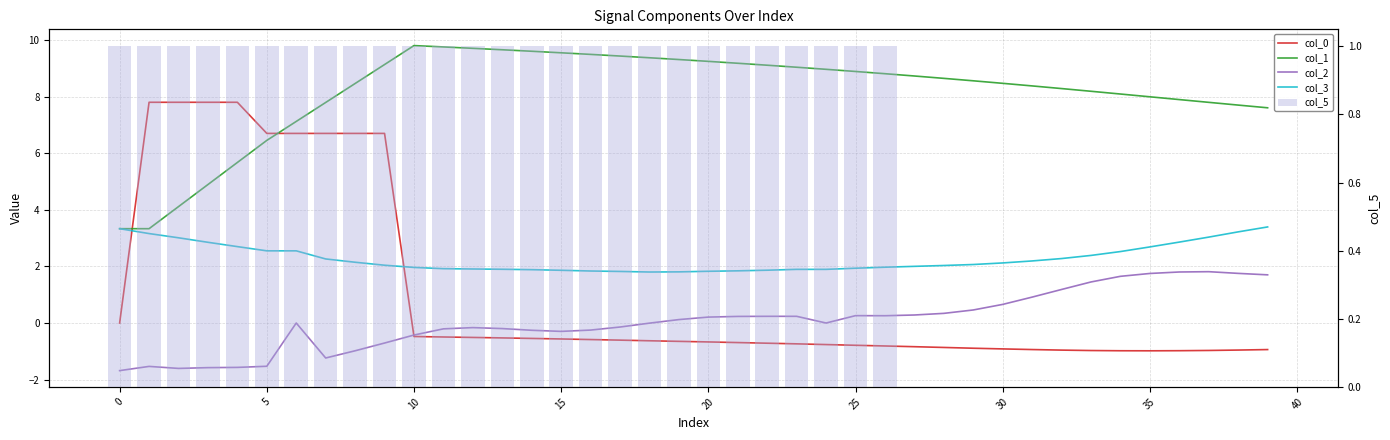

The value of col_2 at 25 is 1.7. True or false?

False